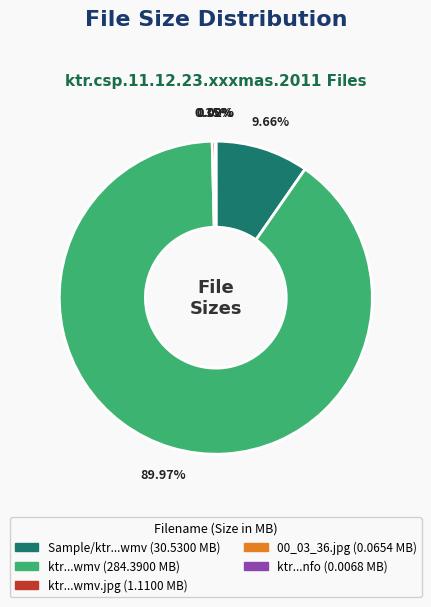

Does any single category account for the majority?

Yes